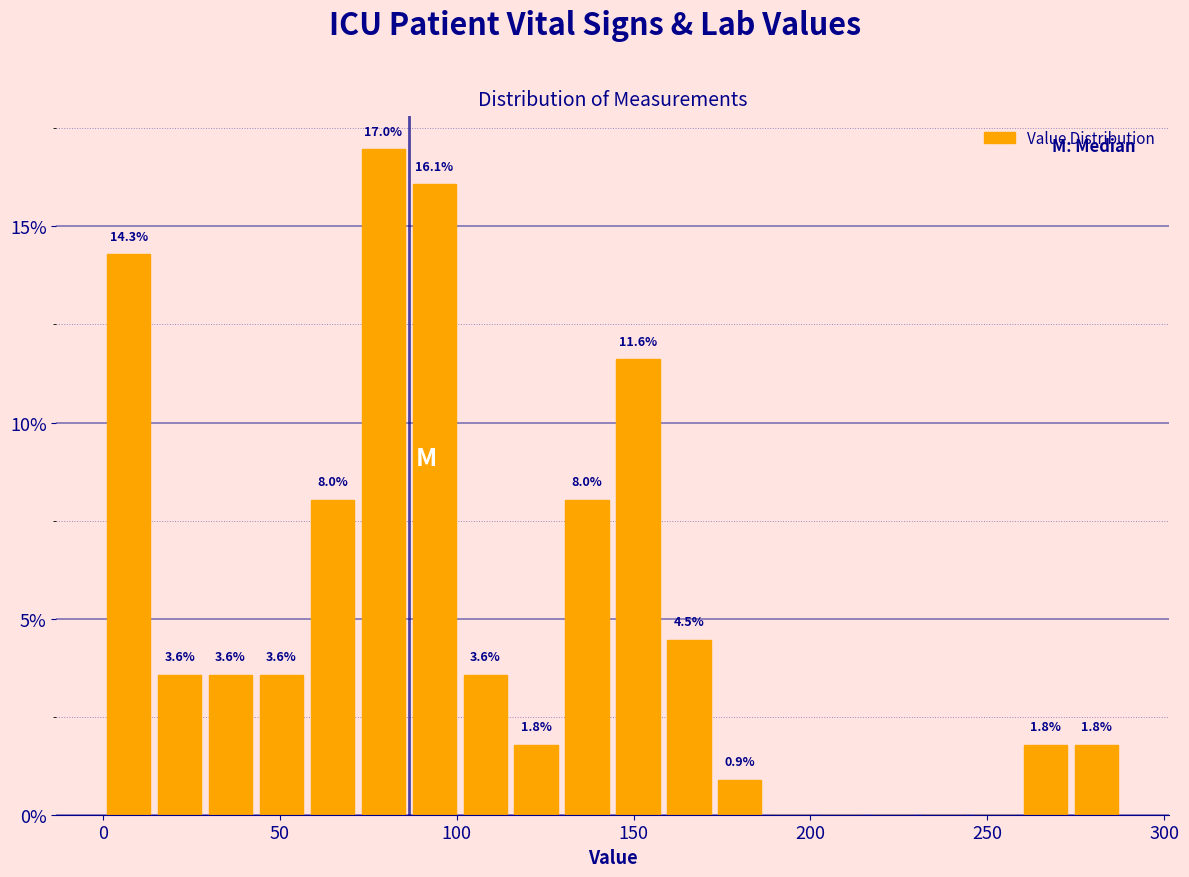

Read against the x-axis, roughly where is the centre of the tallest bar?

80